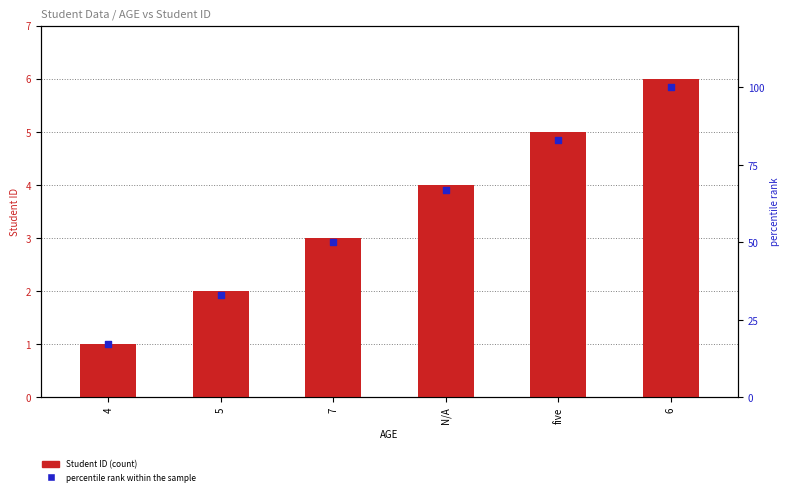

Which series reaches the minimum Y coordinate?

Student ID